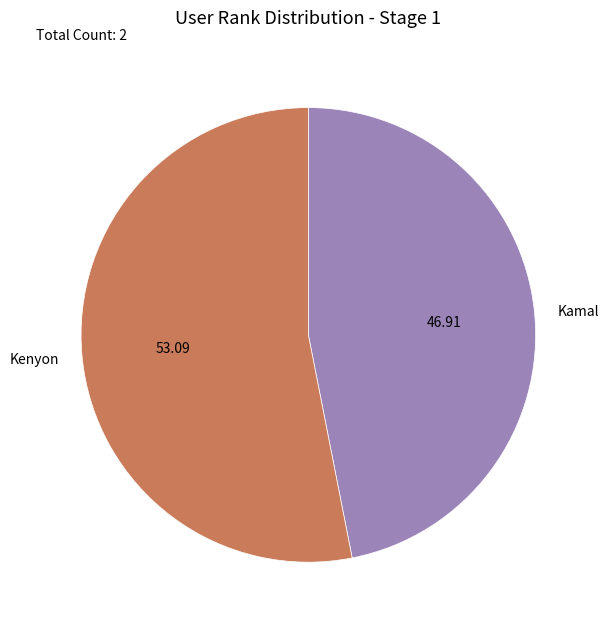

How many segments does this pie chart have?

2